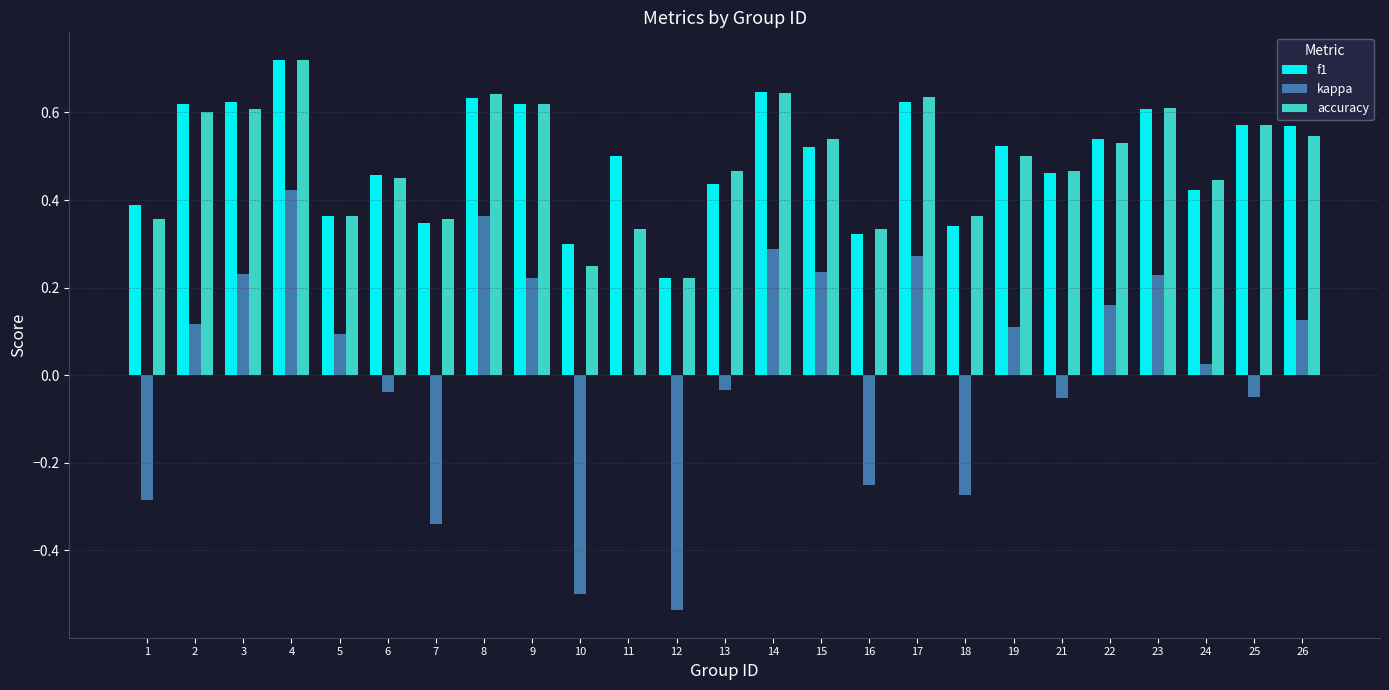

At which category is the sum across all series the highest?

4